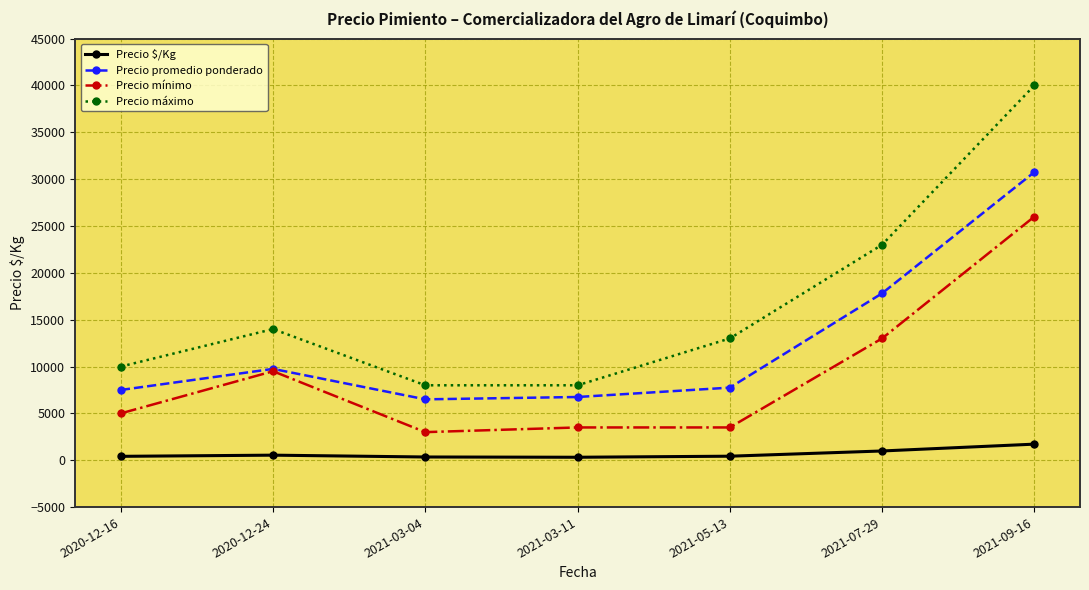

Between 2020-12-16 and 2020-12-24, which series saw the biggest shift?

Precio mínimo